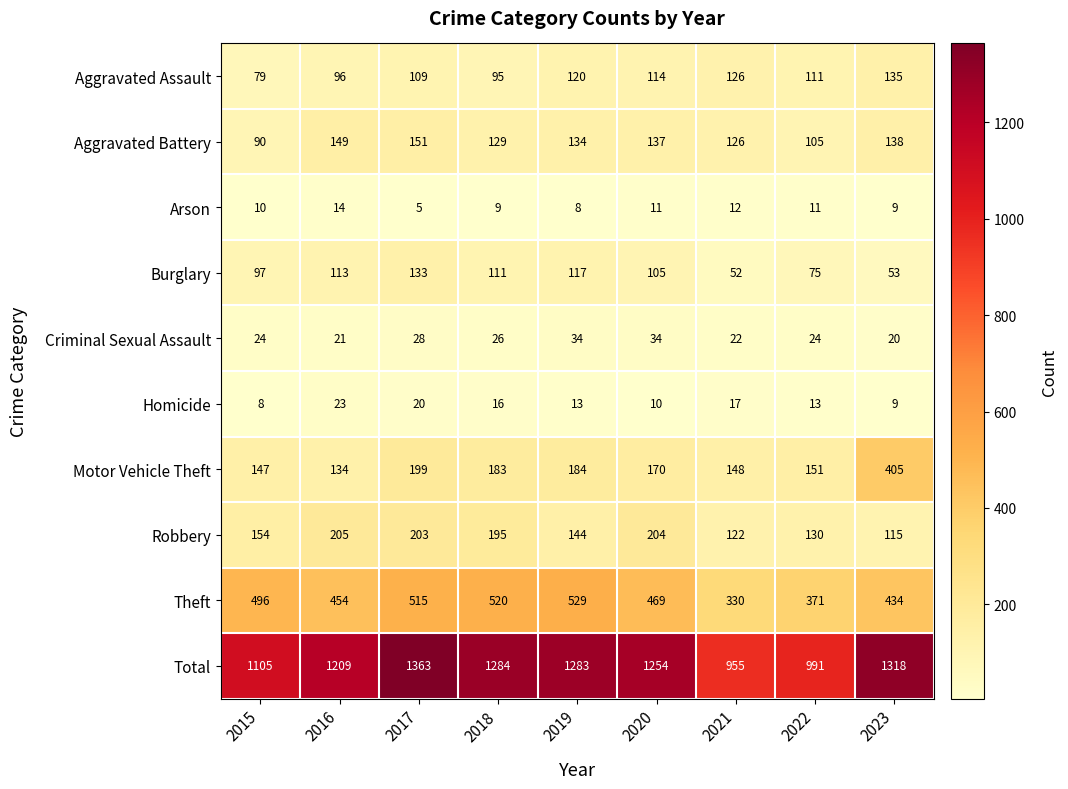

Count the number of categories in the chart.

9